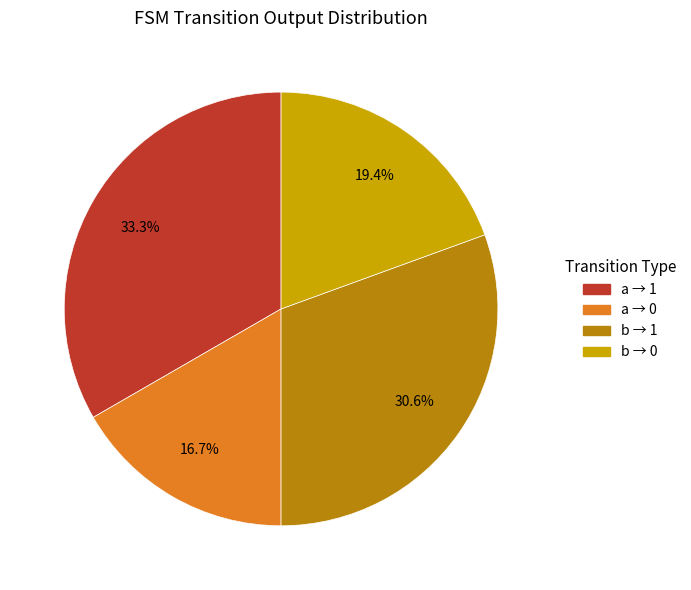

Is there a majority slice in this chart?

No